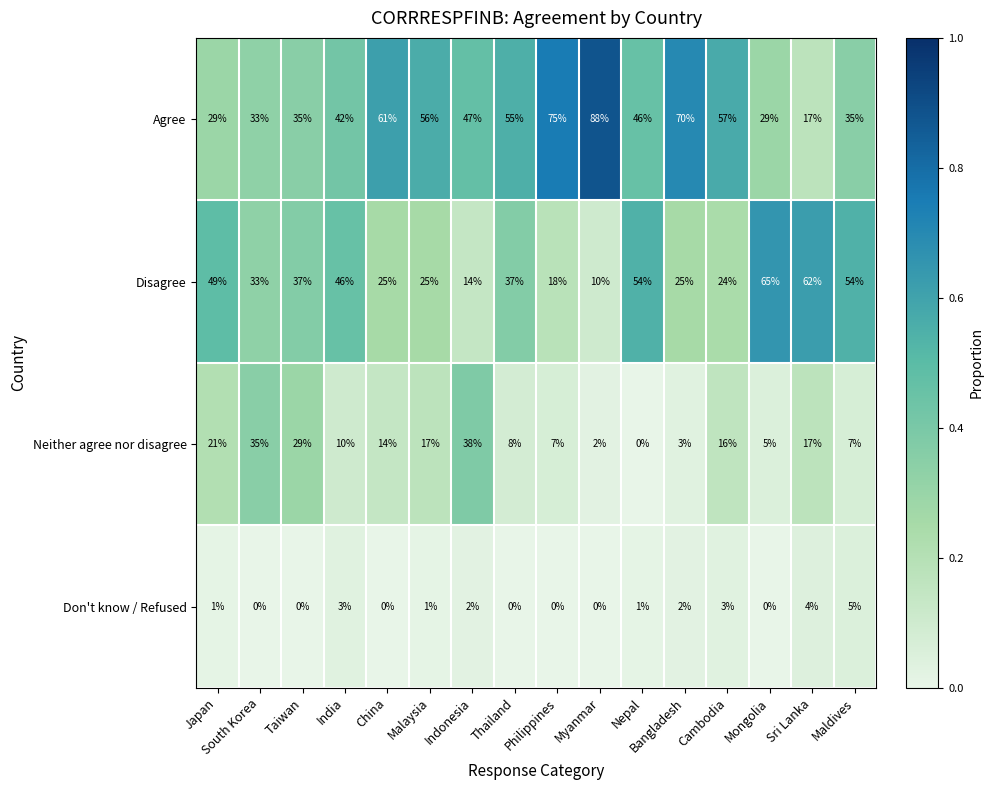

List the series in order of their peak value, lowest first.

Don't know / Refused, Neither agree nor disagree, Disagree, Agree